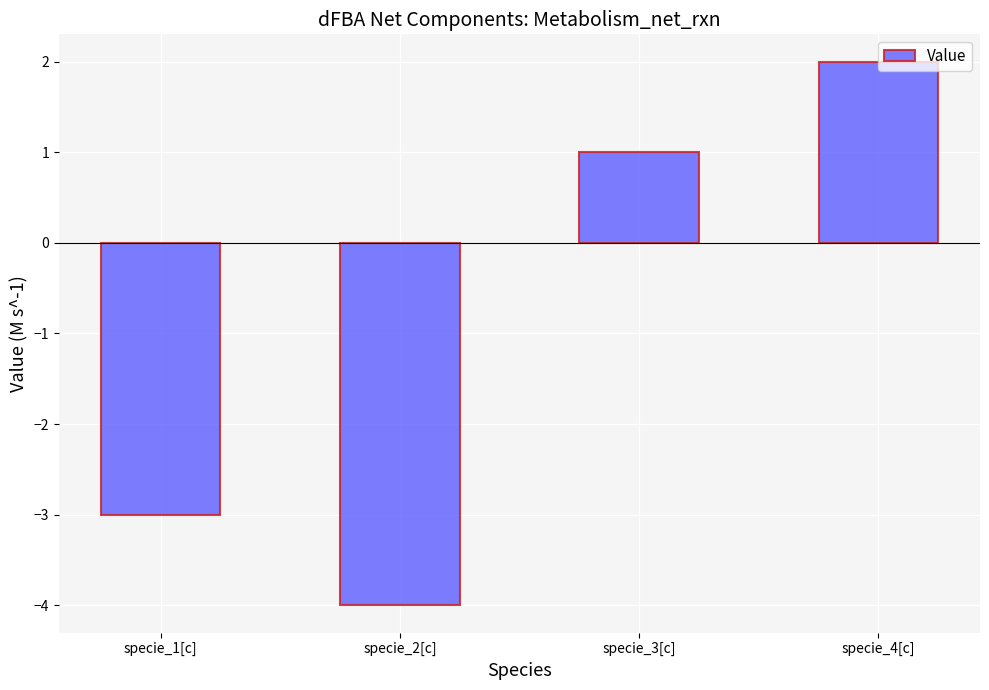

What is the difference between the values at specie_4[c] and specie_1[c]?

5